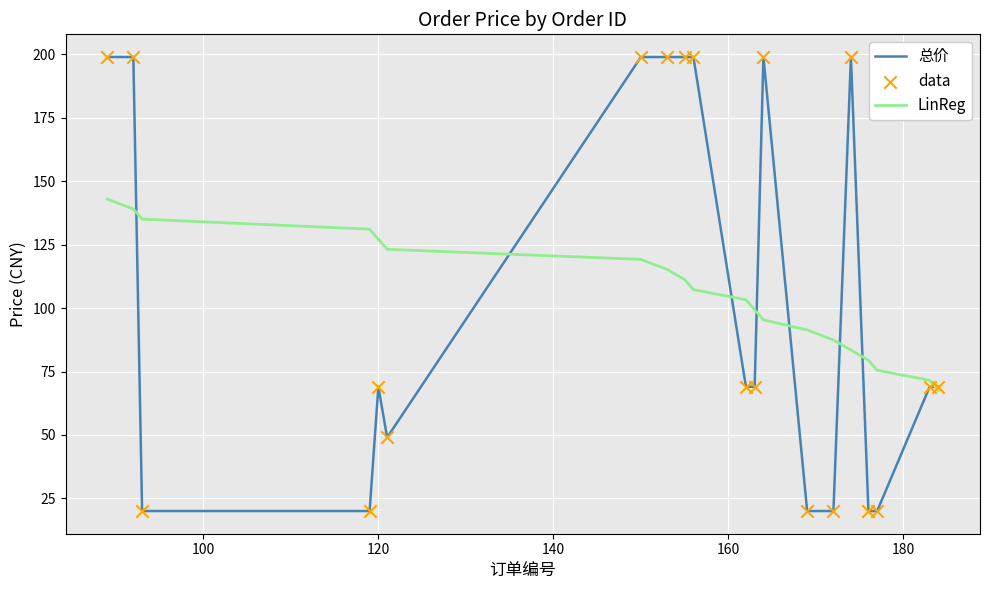

List the series in order of their peak value, lowest first.

LinReg, 总价